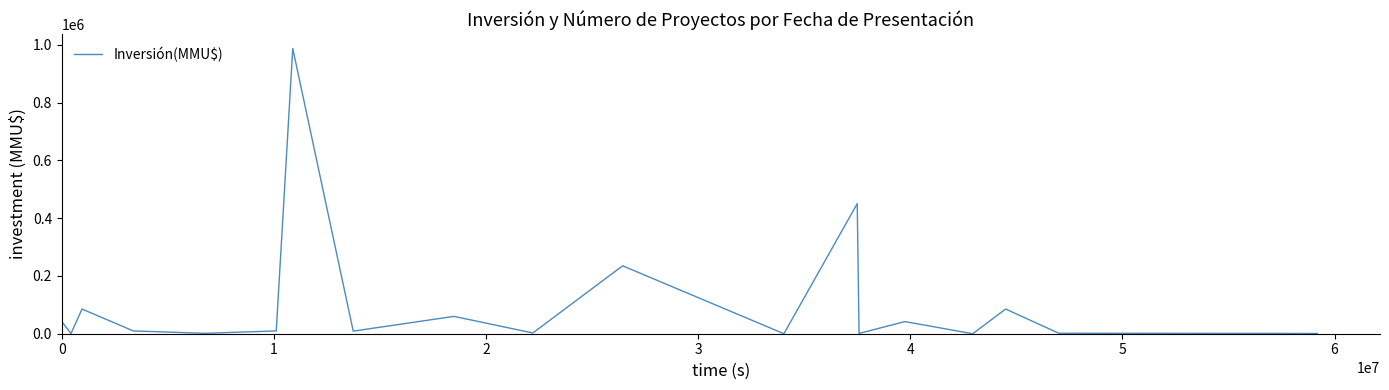

What is the difference between the maximum and minimum values?

987000